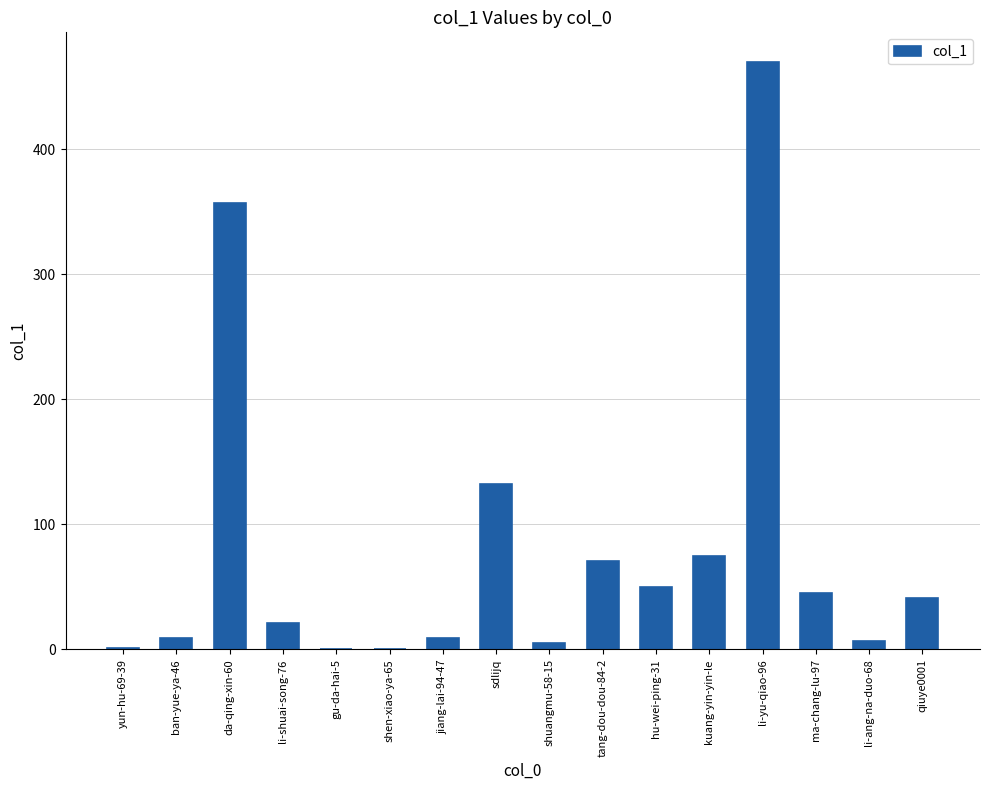

Which category has the highest value across all series?

li-yu-qiao-96